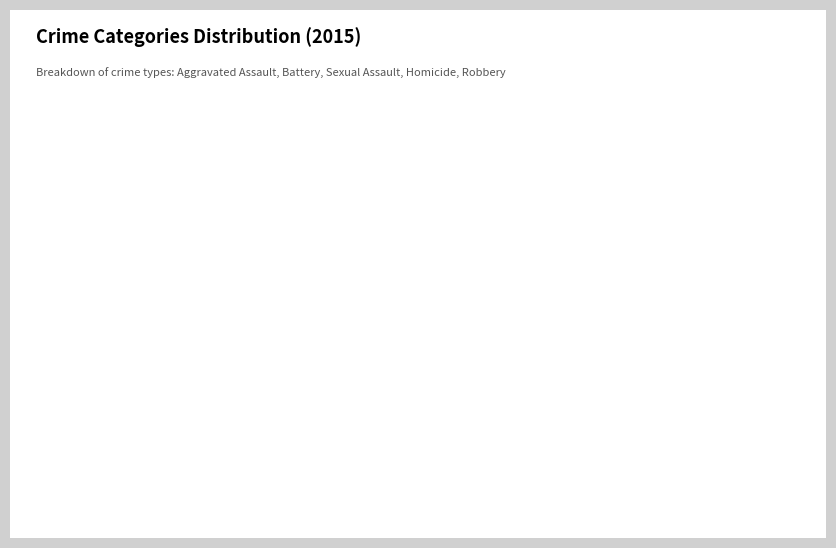

To the nearest percent, what percentage of the pie is Aggravated Battery?

35%